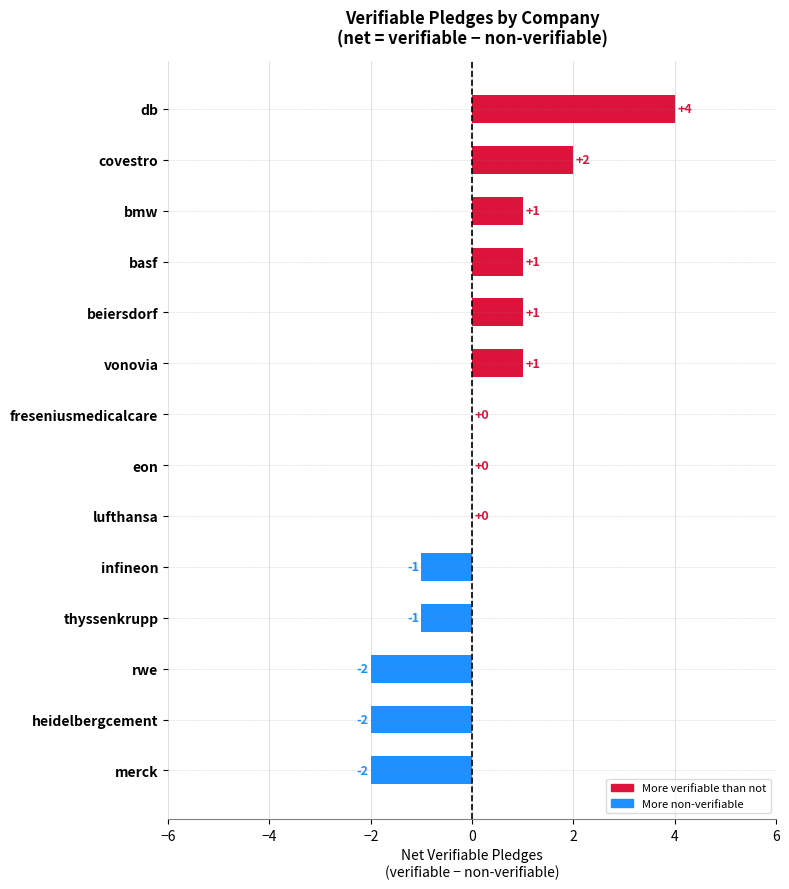

What value does the data have at db?

4